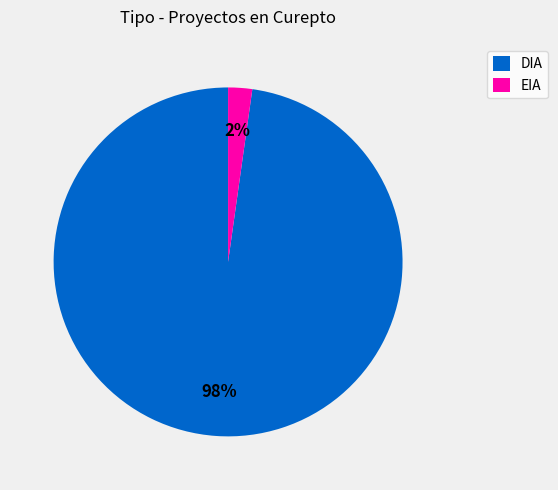

What percentage is the EIA slice, to the nearest percent?

2%